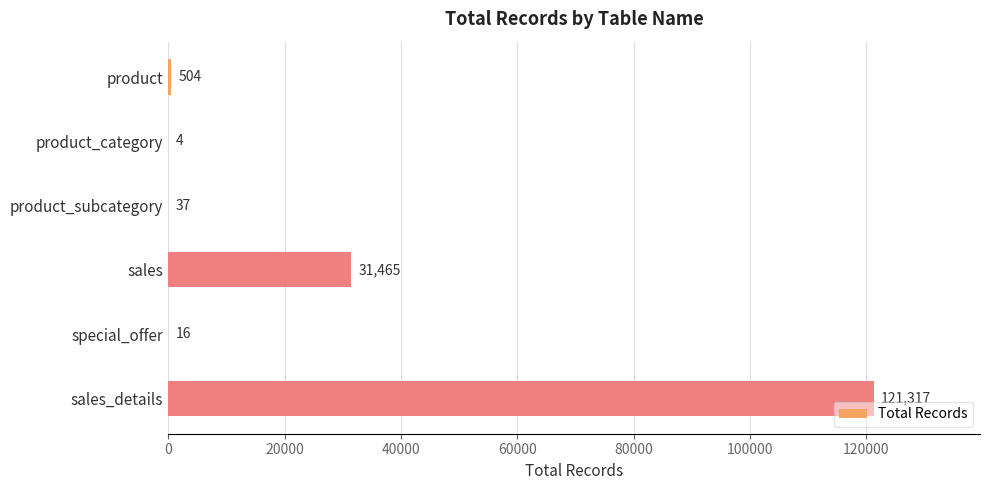

What is the sum of all values?

153343